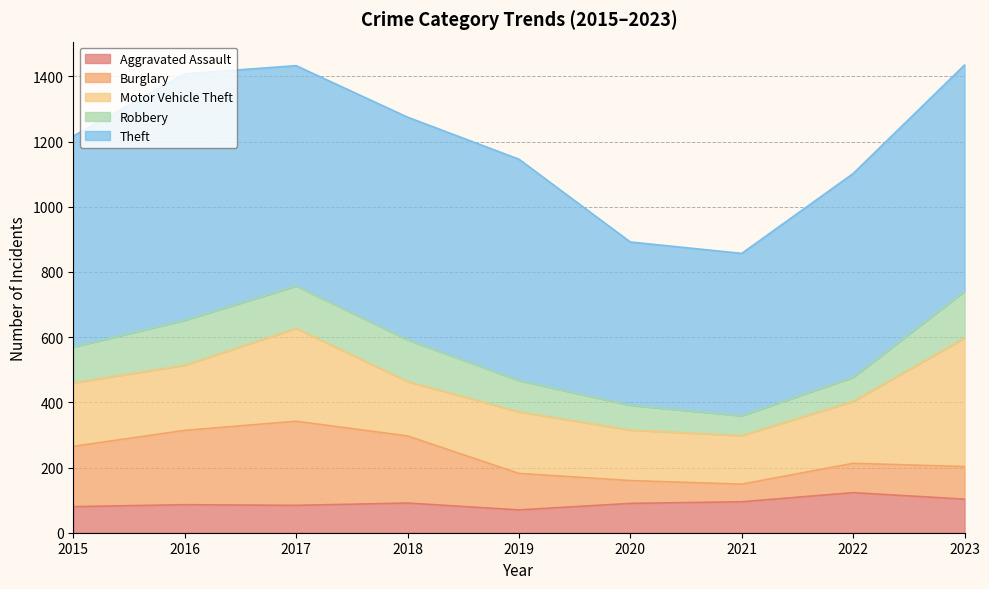

How many categories are shown in the chart?

9